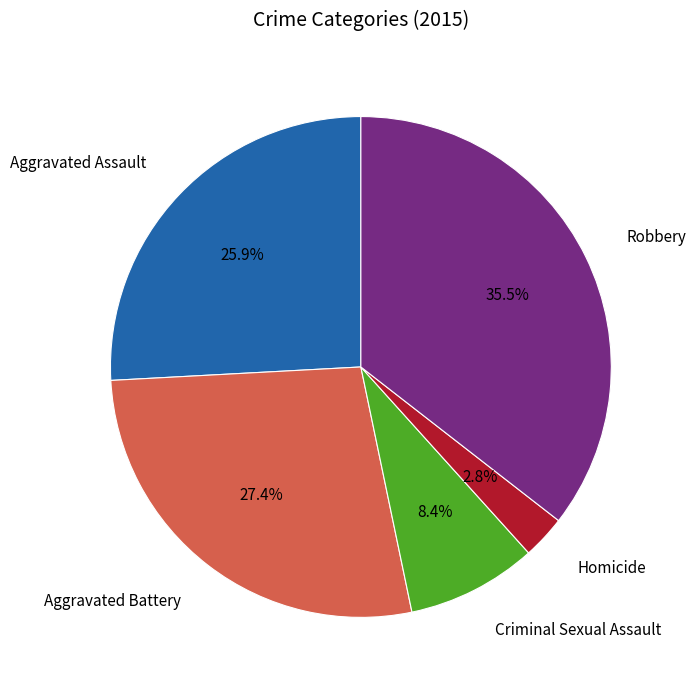

What is the smallest slice in the pie chart?

Homicide